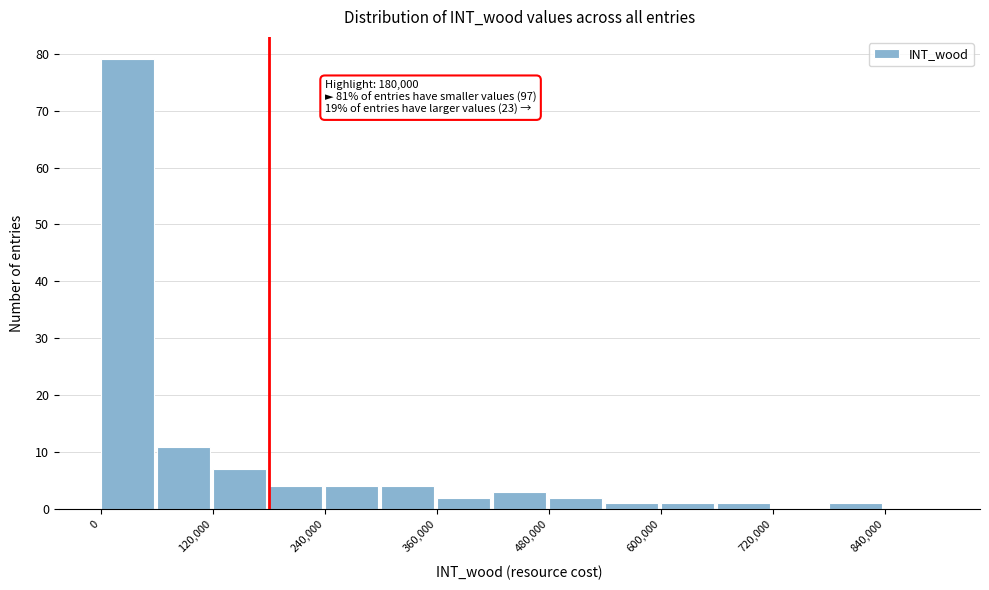

Around what value on the x-axis is the tallest bar? Give the approximate position of its centre, as read against the axis.

20000